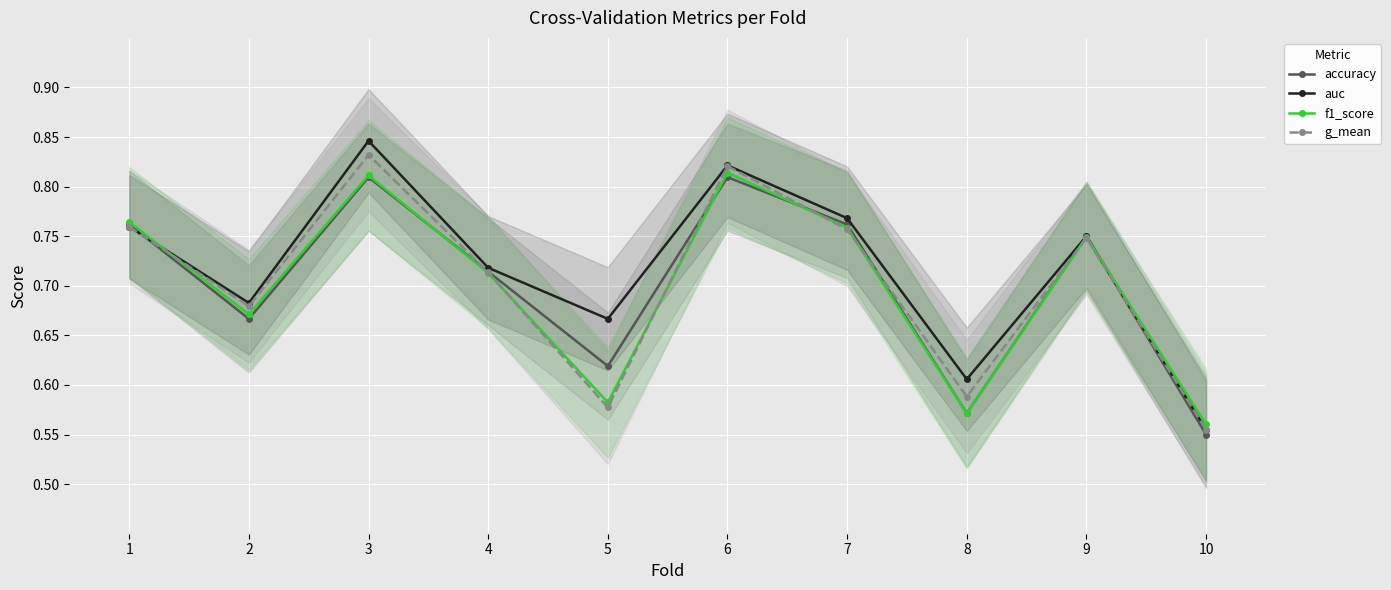

How many categories are shown in the chart?

10